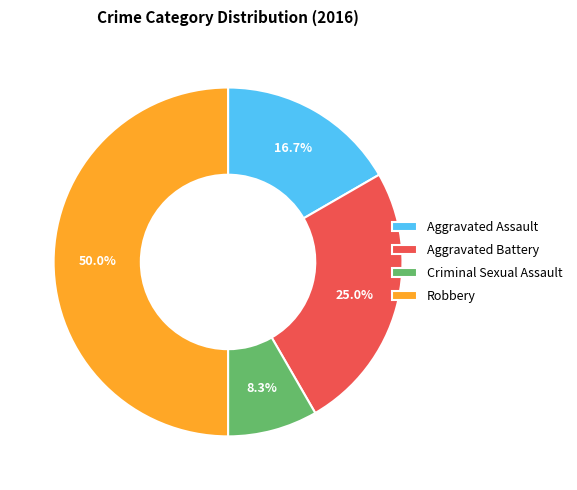

Does Aggravated Assault account for over 50% of the chart?

No